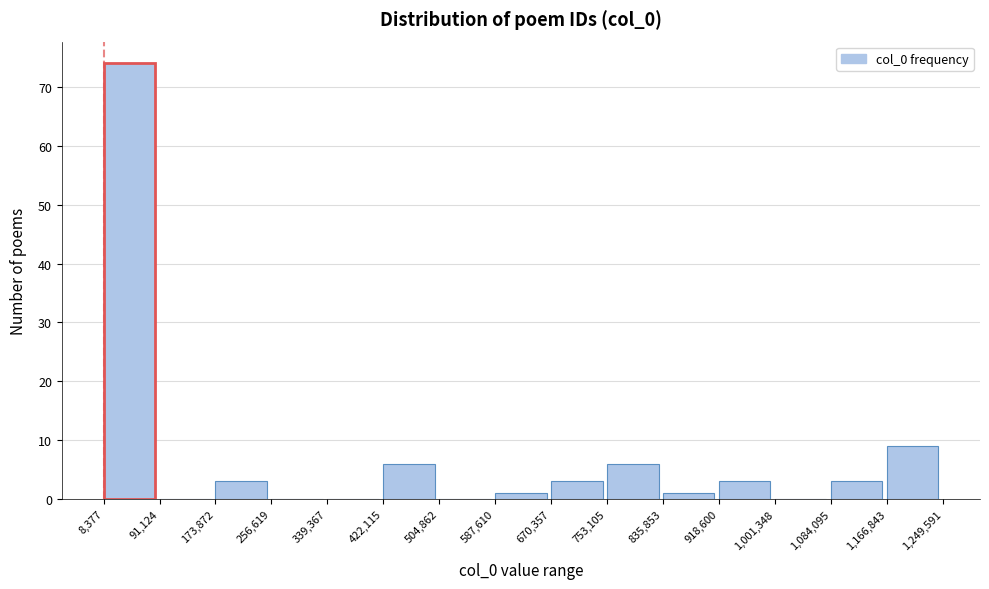

Reading left to right, transcribe this chart: for each bar, give the range it covers on the x-axis and its height. The values are not printed on the chart, so give them approximately, as read against the axis.

8,377 to 91,124: 74
91,124 to 173,872: 0
173,872 to 256,619: 3
256,619 to 339,367: 0
339,367 to 422,115: 0
422,115 to 504,862: 6
504,862 to 587,610: 0
587,610 to 670,357: 1
670,357 to 753,105: 3
753,105 to 835,853: 6
835,853 to 918,600: 1
918,600 to 1,001,348: 3
1,001,348 to 1,084,095: 0
1,084,095 to 1,166,843: 3
1,166,843 to 1,249,591: 9